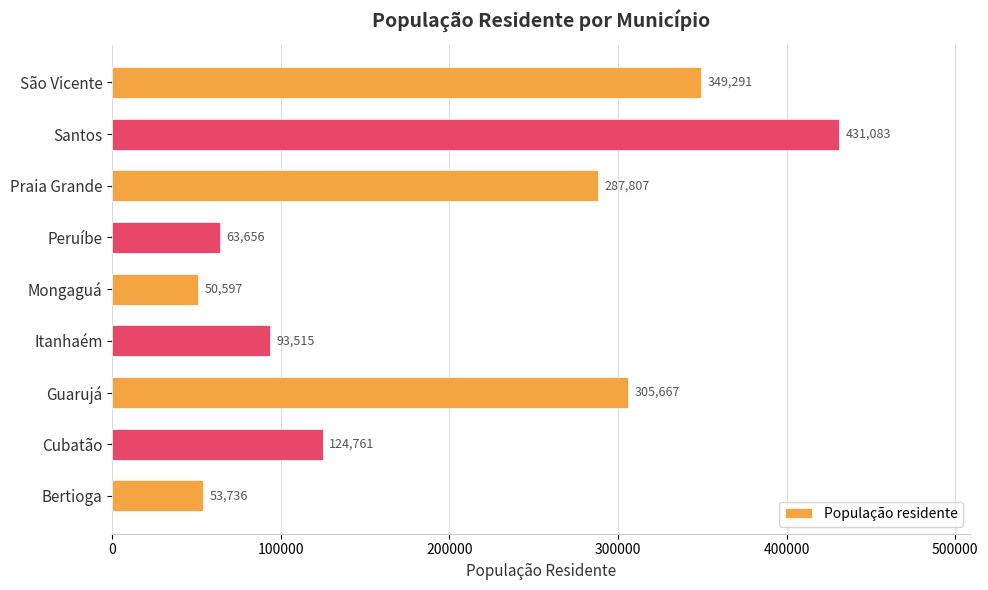

What is the smallest value displayed?

50597